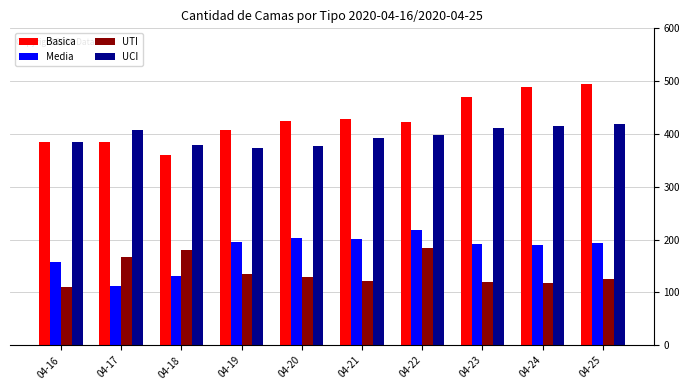

At 04-25, list the series in order from smallest to largest.

UTI, Media, UCI, Basica